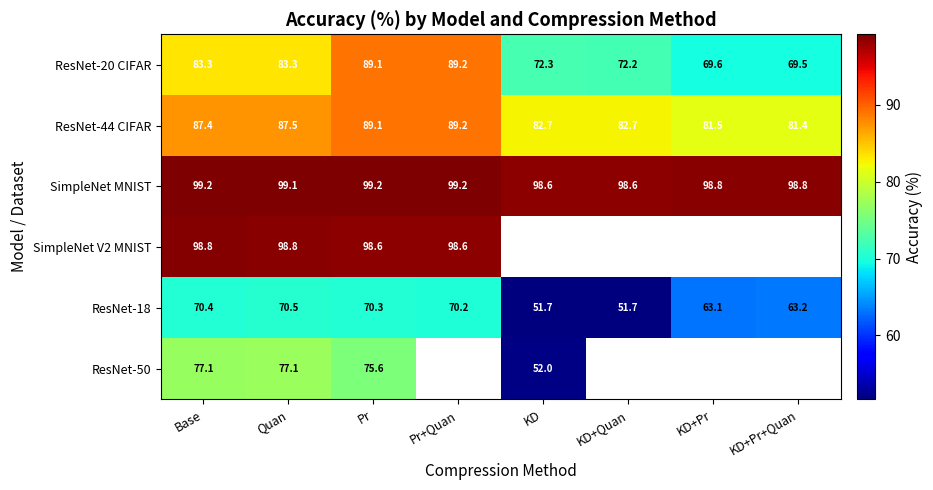

Is the value of ResNet-44 CIFAR at KD+Quan greater than the value of SimpleNet V2 MNIST at Pr+Quan?

No